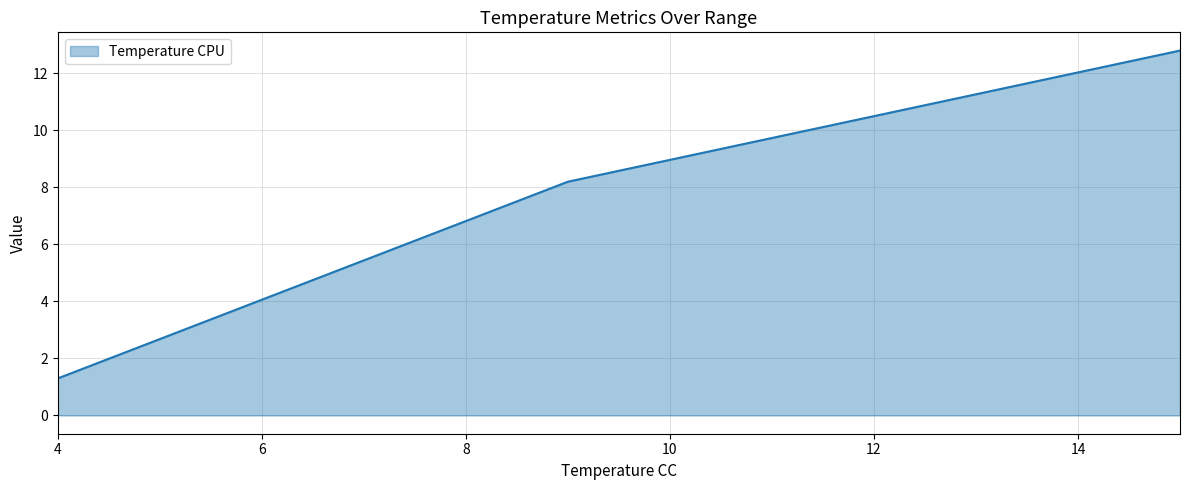

What is the average value?

7.4